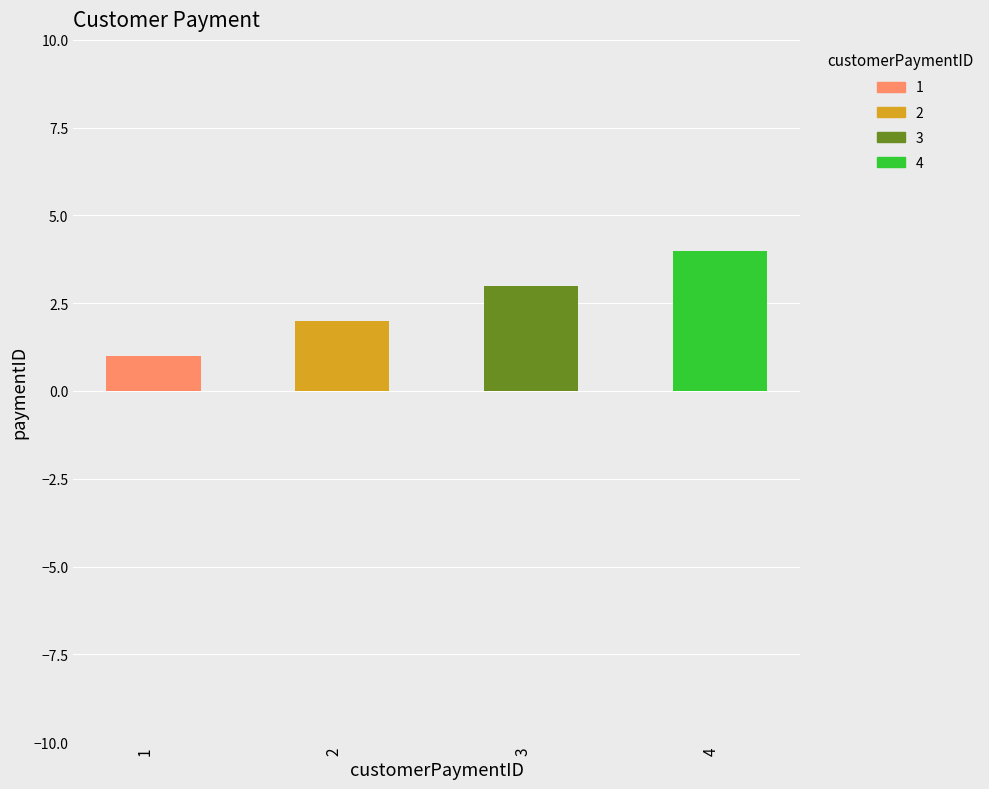

The value at 1 is 1. True or false?

True